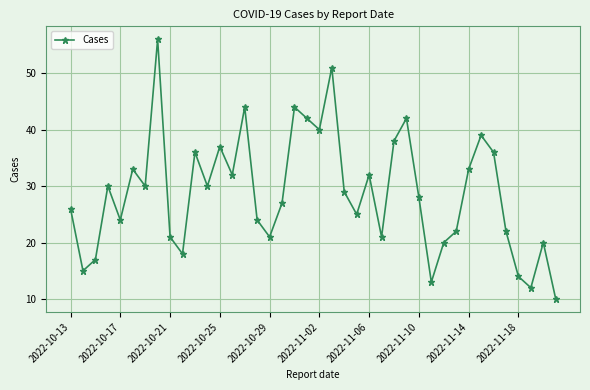

How many lines are shown in the chart?

1